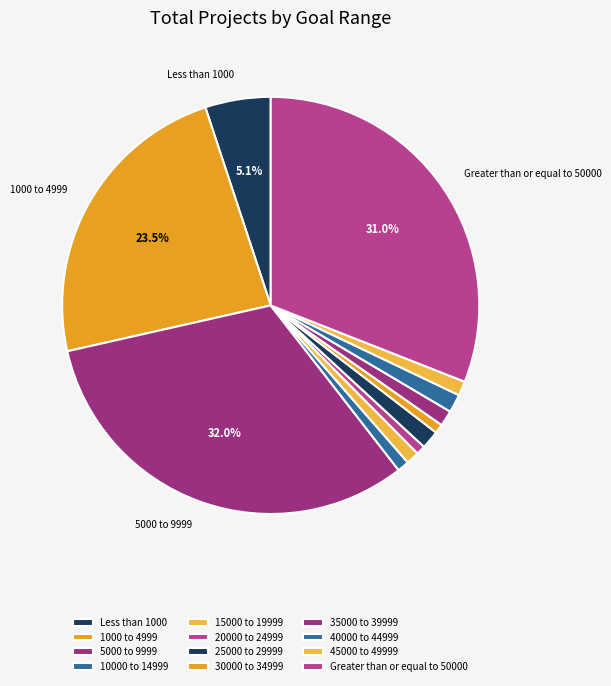

How many slices are in this pie chart?

12